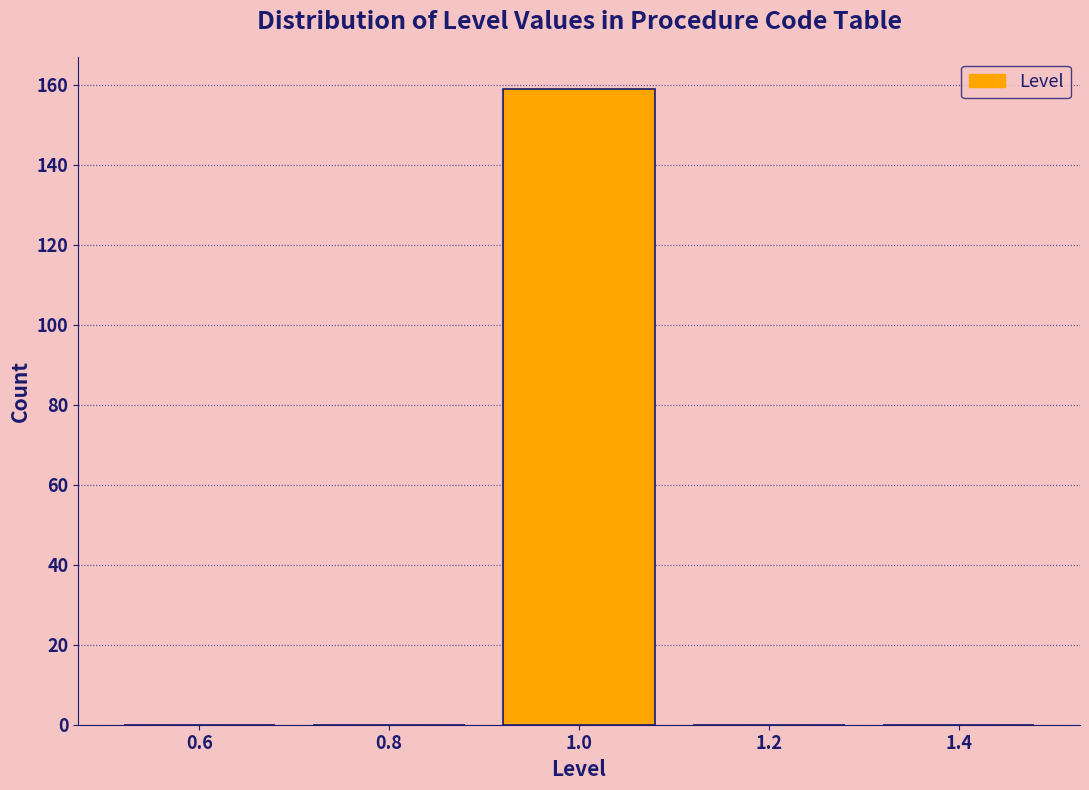

How tall is the bar that spans 0.9 to 1.1 on the x-axis? The values are not printed on the chart, so give them approximately, as read against the axis.

160